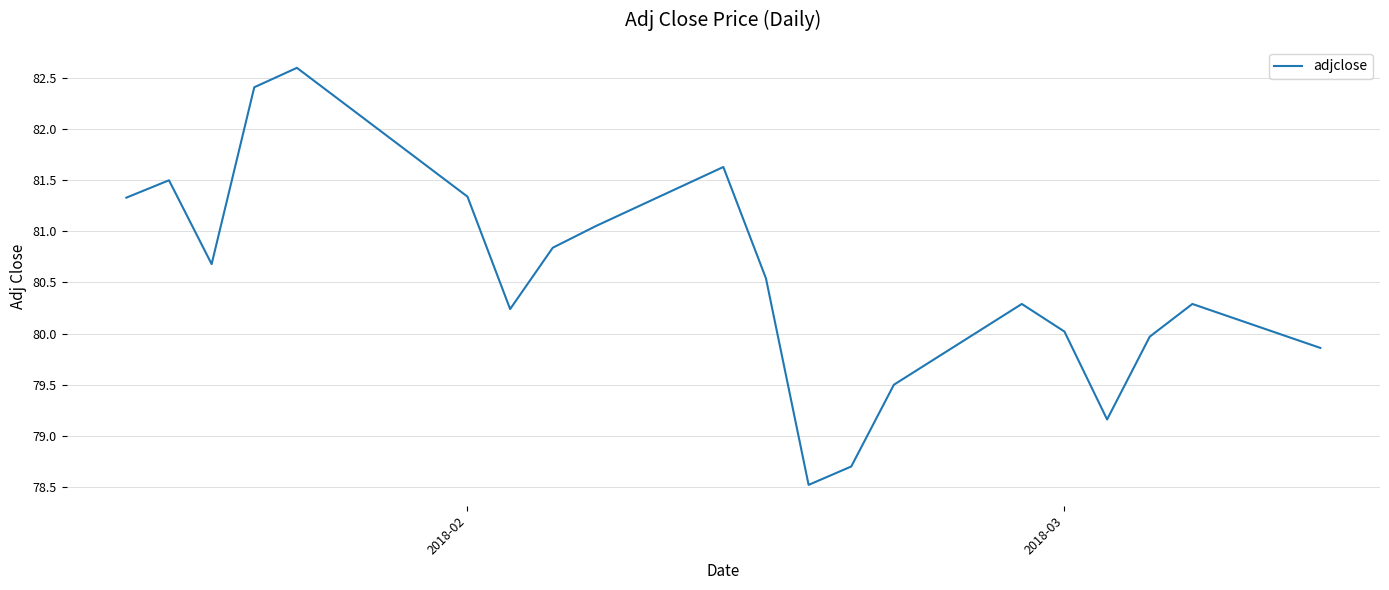

How many distinct data groups are displayed?

1